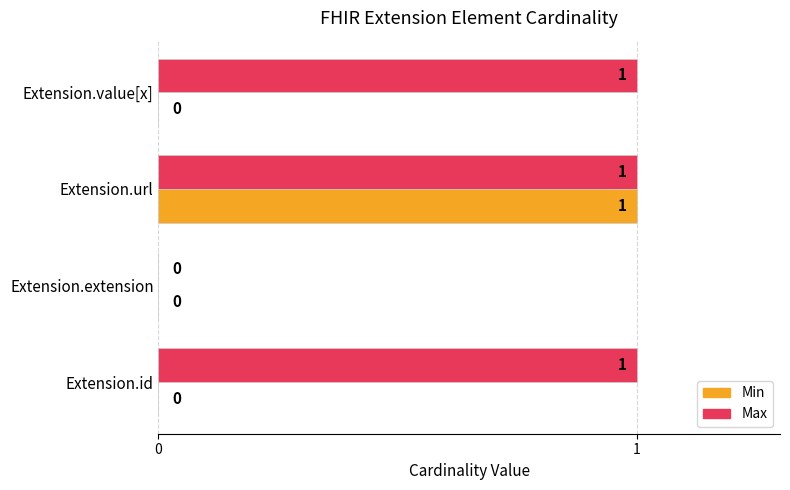

The value of Max at Extension.url is 1. True or false?

True